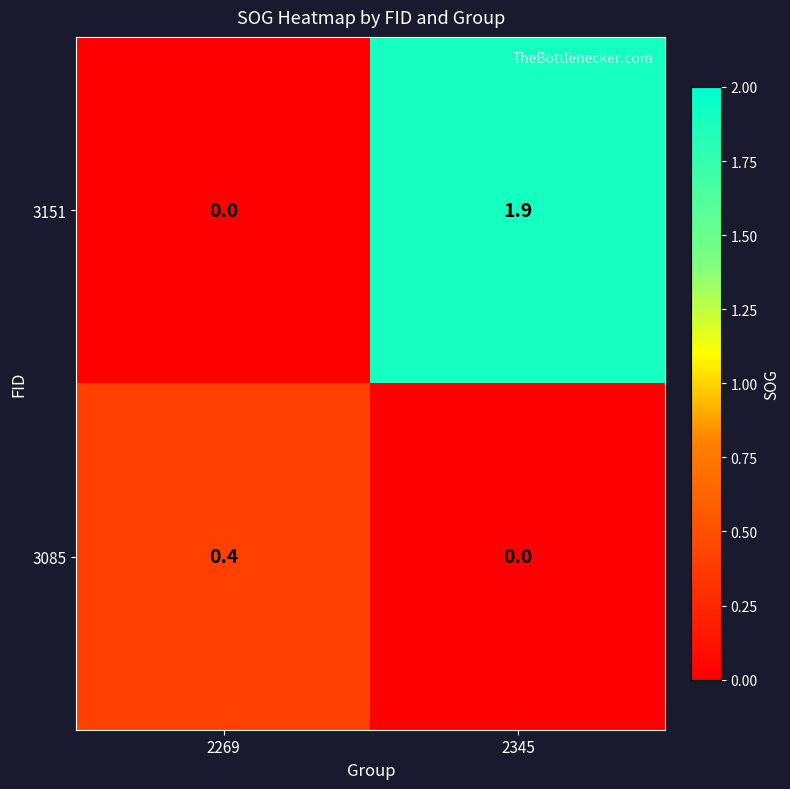

Reading right to left, what are all the values shown in this chart?

3151: 2345=1.9	2269=0.0
3085: 2345=0.0	2269=0.4